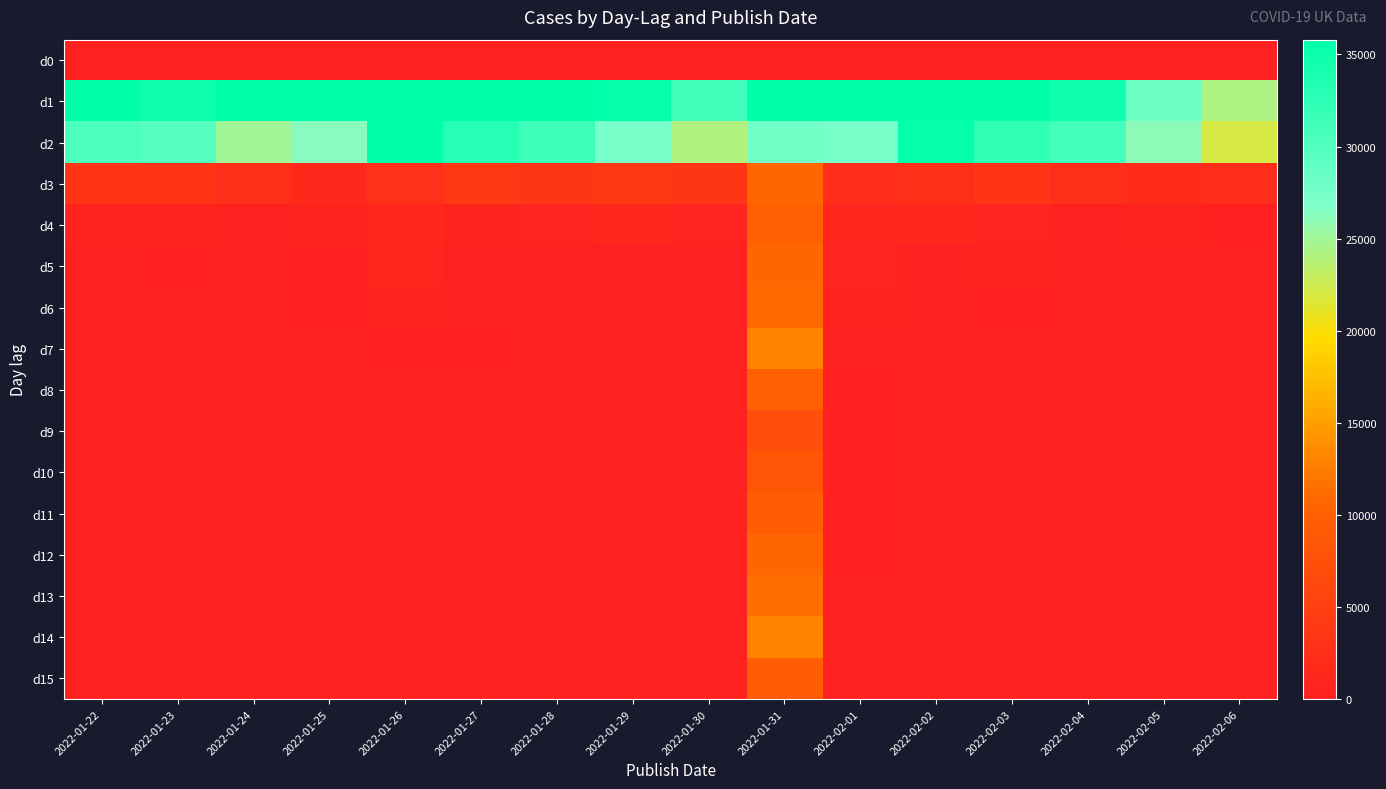

At how many categories does at least one series exceed 17034?

16